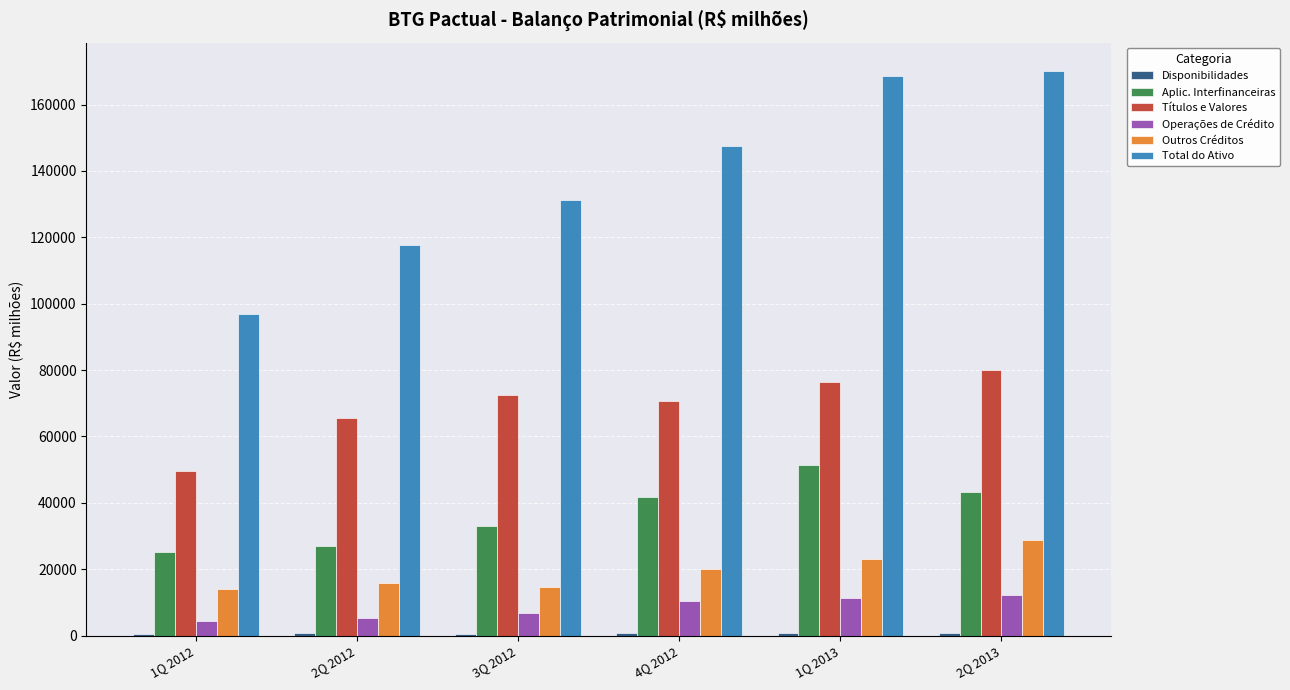

The value of Total do Ativo at 1Q 2013 is 168568.6. True or false?

True